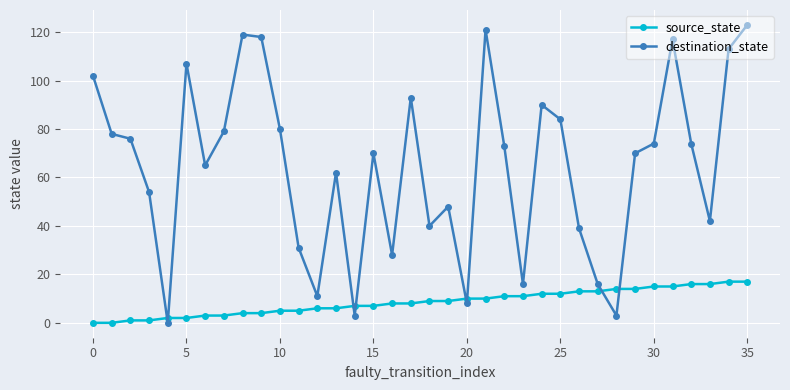

After their last crossing, which series has the higher values: destination_state or source_state?

destination_state